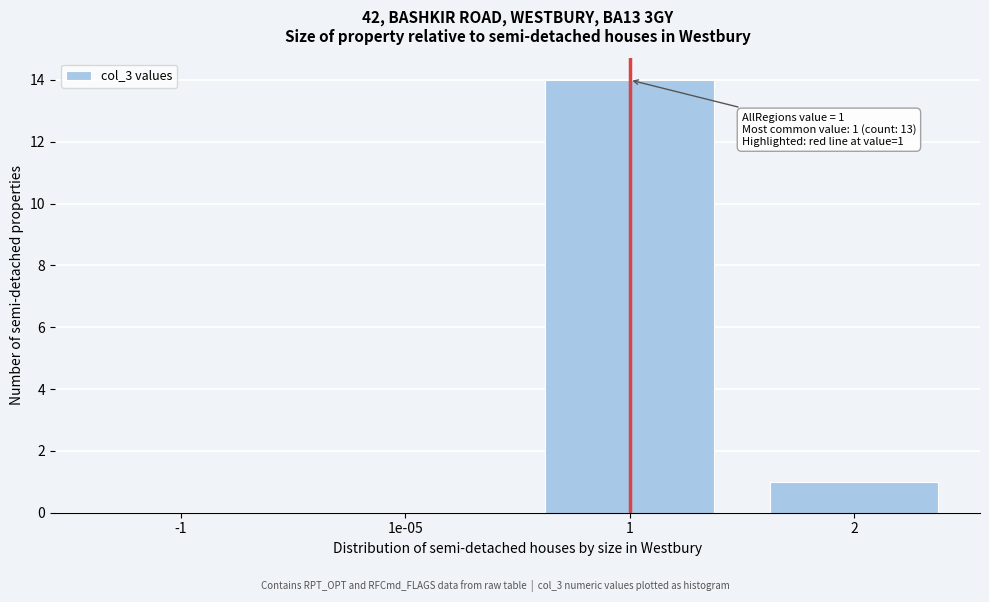

Reading right to left, extract all data points from this chart.

2=1	1=14	1e-05=0	-1=0